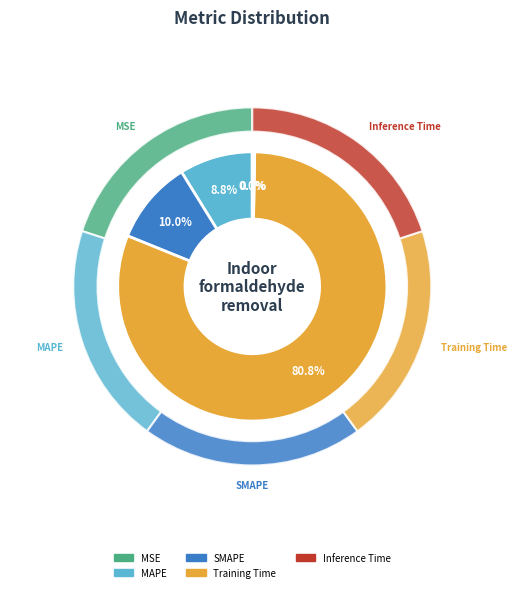

Which slice represents more than half of the pie?

Training Time